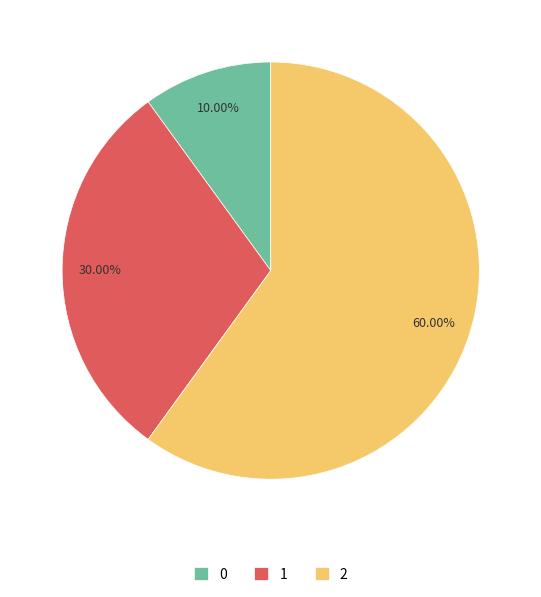

Which slice is the largest?

2